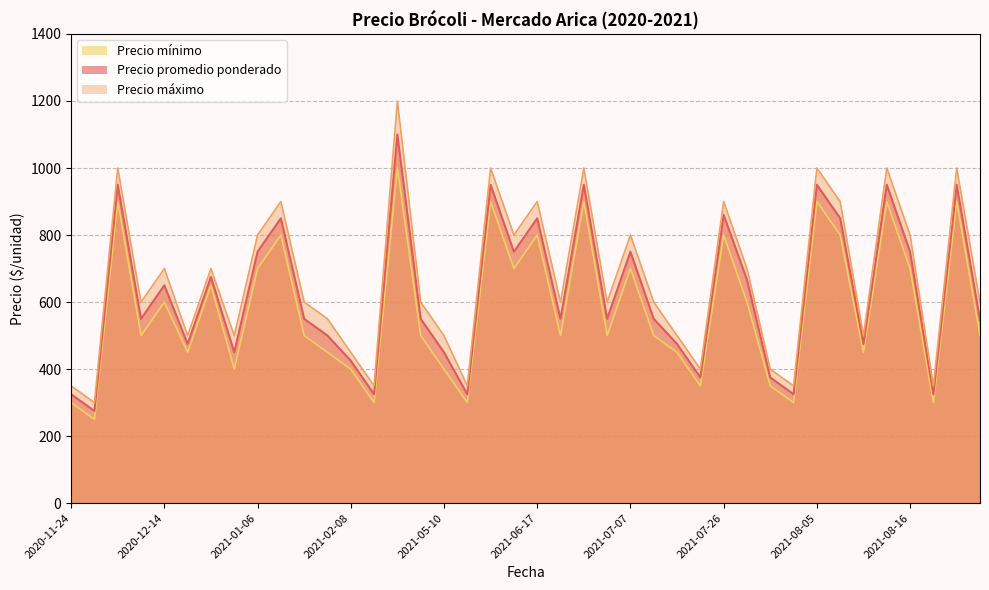

Reading right to left, list all the values displayed in this chart.

Precio promedio ponderado: 547	950	325	750	950	475	850	950	325	375	667	860	375	475	550	750	550	950	550	850	750	950	325	450	550	1100	325	425	500	550	850	750	450	675	475	650	550	950	275	325
Precio máximo: 600	1000	350	800	1000	500	900	1000	350	400	700	900	400	500	600	800	600	1000	600	900	800	1000	350	500	600	1200	350	450	550	600	900	800	500	700	500	700	600	1000	300	350
Precio mínimo: 500	900	300	700	900	450	800	900	300	350	600	800	350	450	500	700	500	900	500	800	700	900	300	400	500	1000	300	400	450	500	800	700	400	650	450	600	500	900	250	300